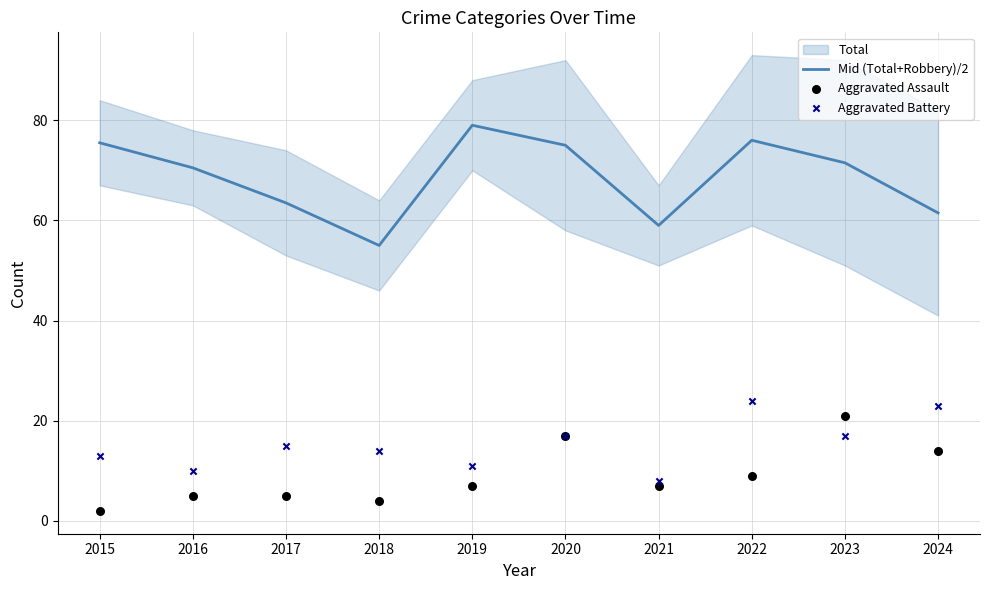

Which series reaches the maximum Y coordinate?

Mid (Total+Robbery)/2